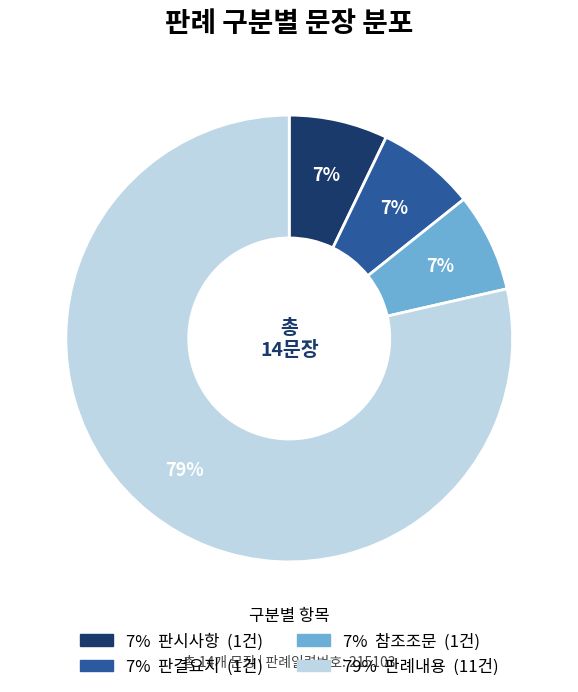

Does any single category account for the majority?

Yes